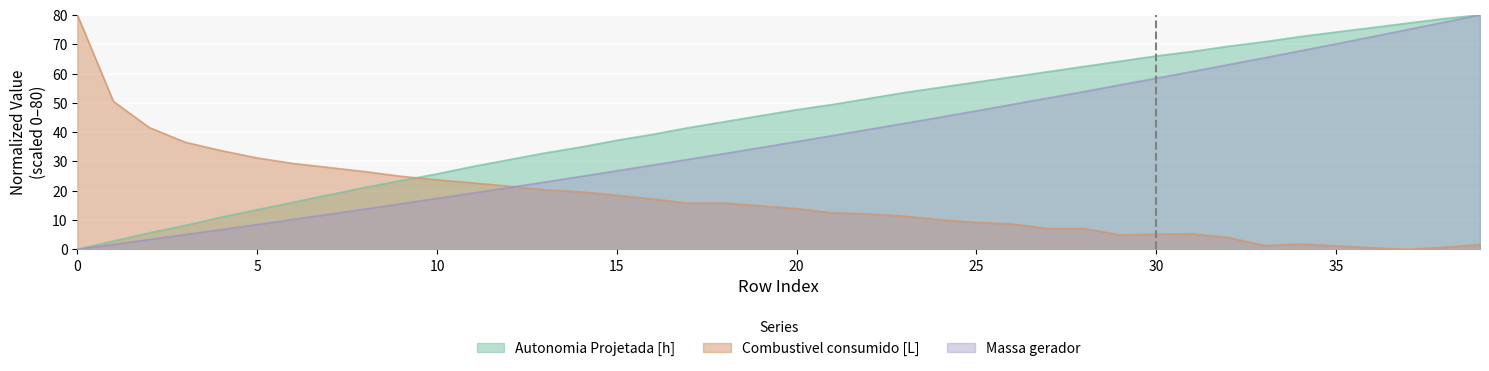

What are all the series names shown in the legend?

Autonomia Projetada [h], Combustivel consumido [L], Massa gerador